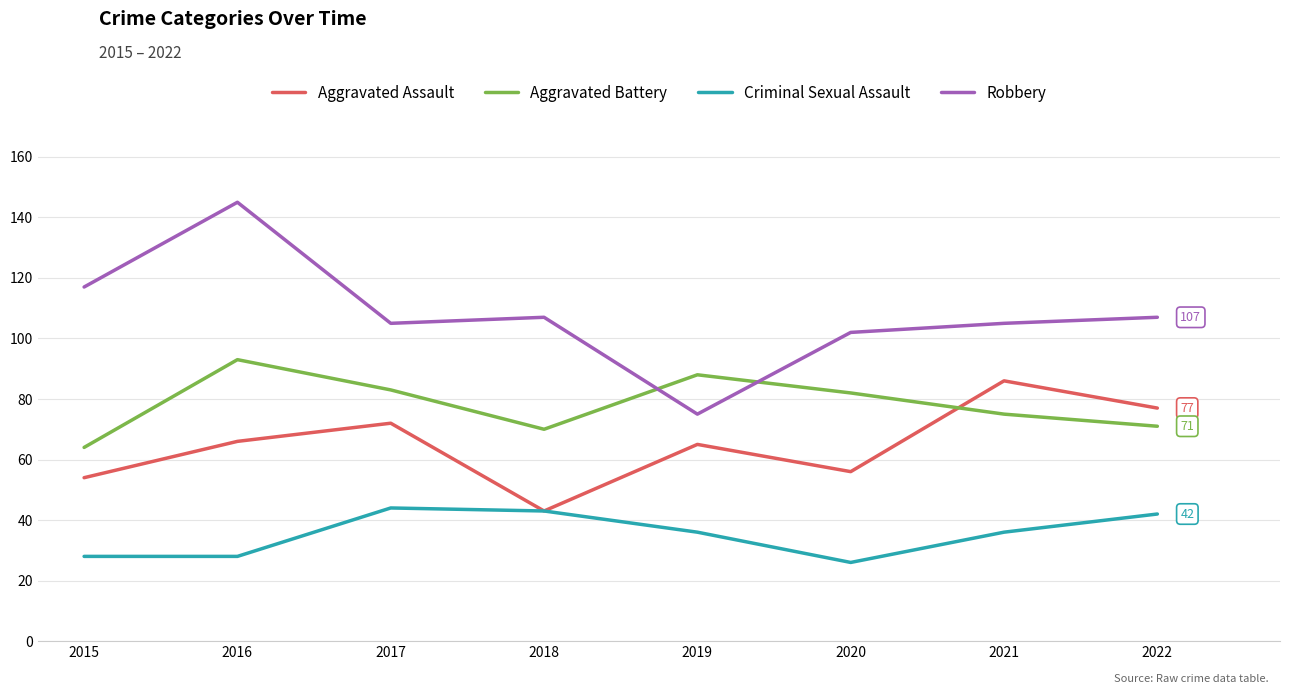

Which series changed the most between 2017 and 2020?

Criminal Sexual Assault